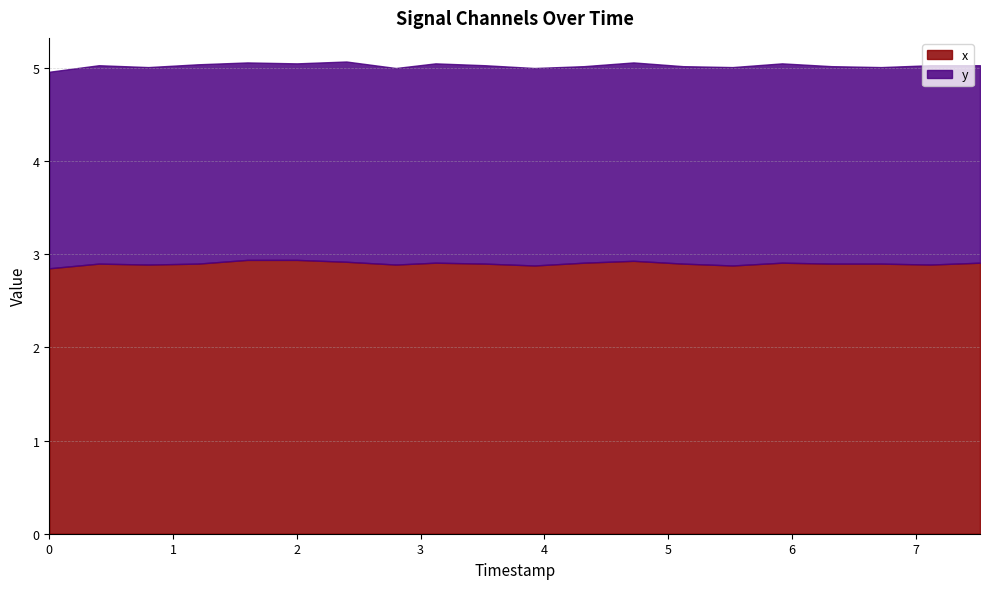

Which category has the lowest value across all series?

1.6